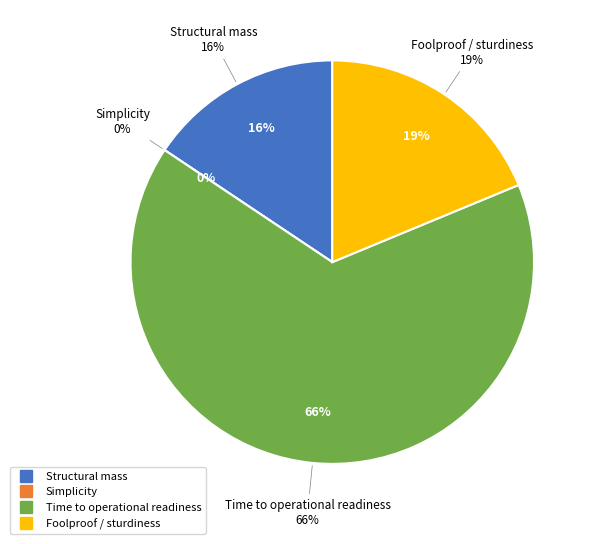

Is it true that Structural mass is 28% of the pie?

False